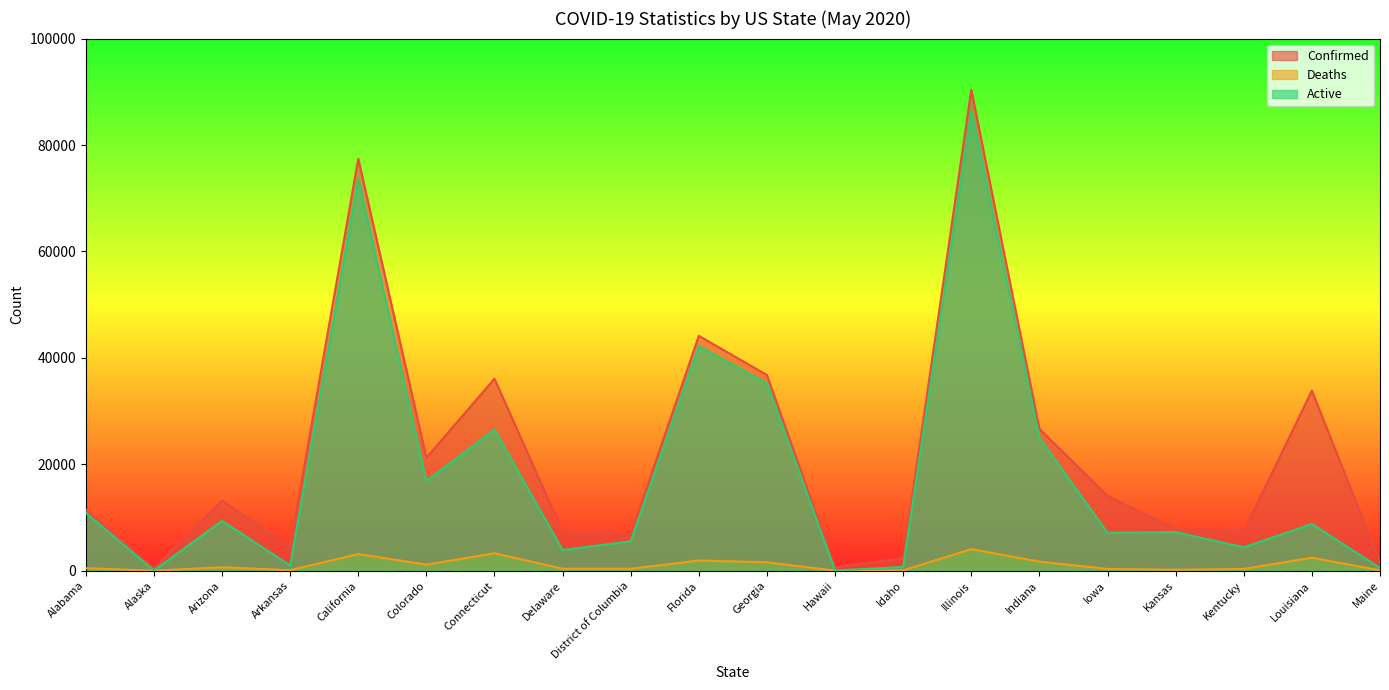

Which series has the largest range (max minus min)?

Confirmed